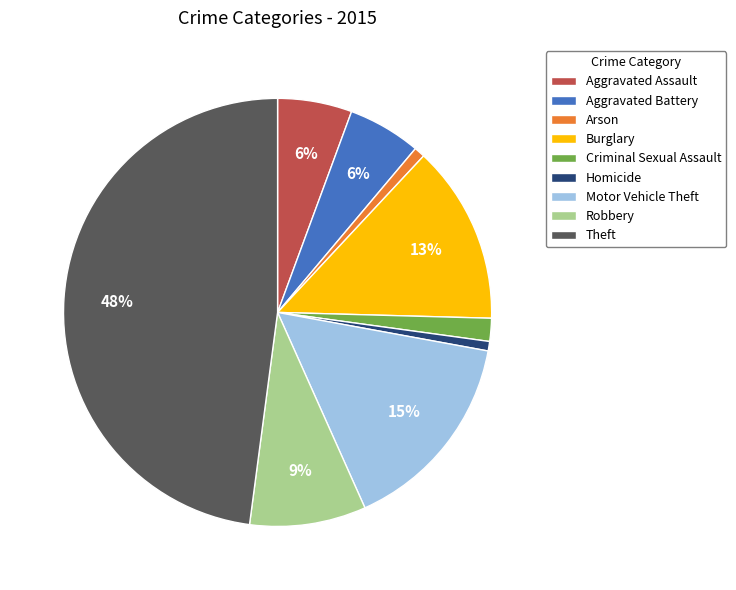

Between Burglary and Aggravated Assault, which is larger?

Burglary